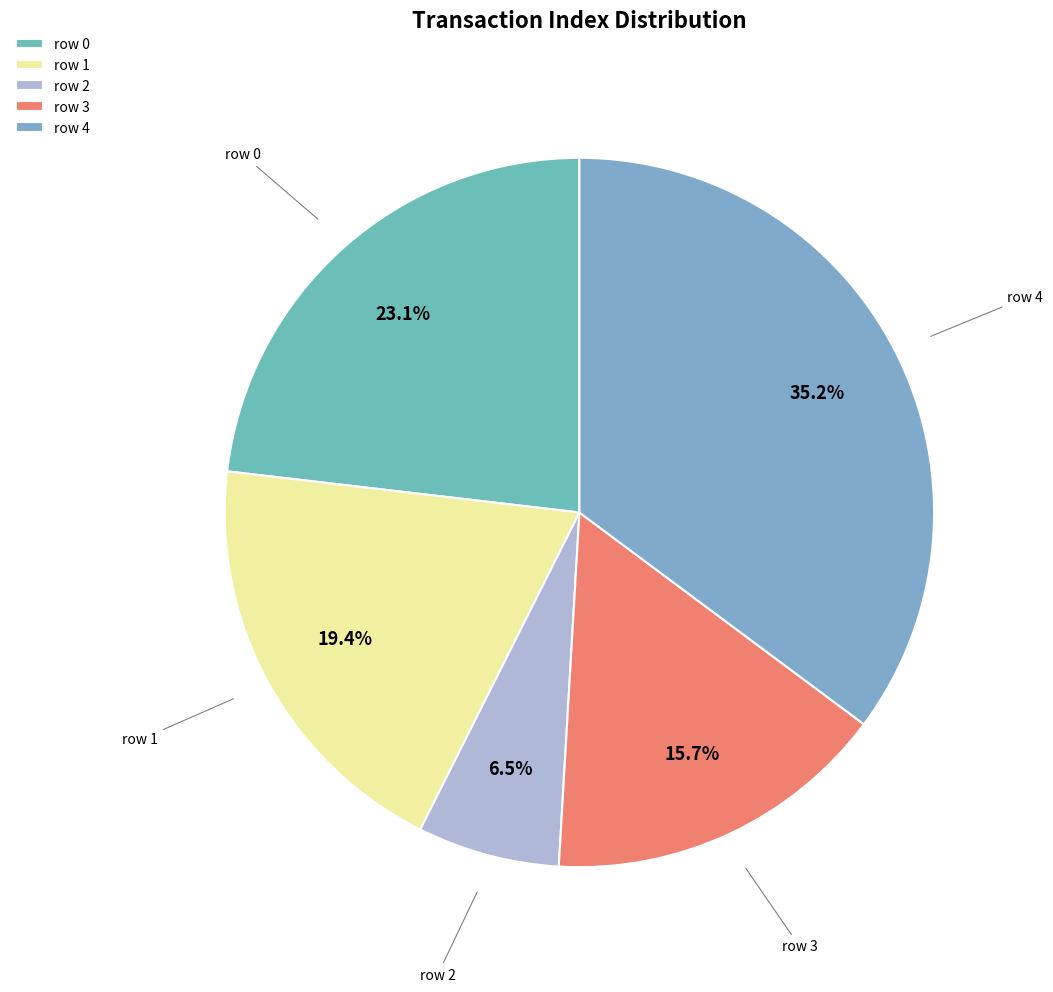

Which slice is the largest?

row 4